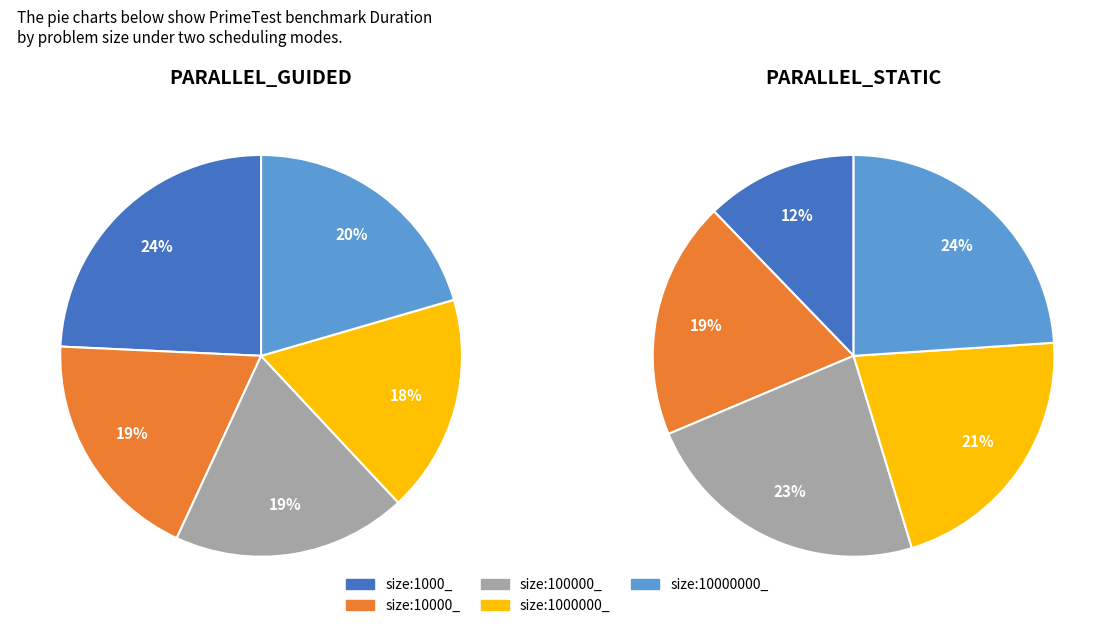

Between size:10000_ and size:10000000_, which series saw the biggest shift?

PARALLEL_STATIC